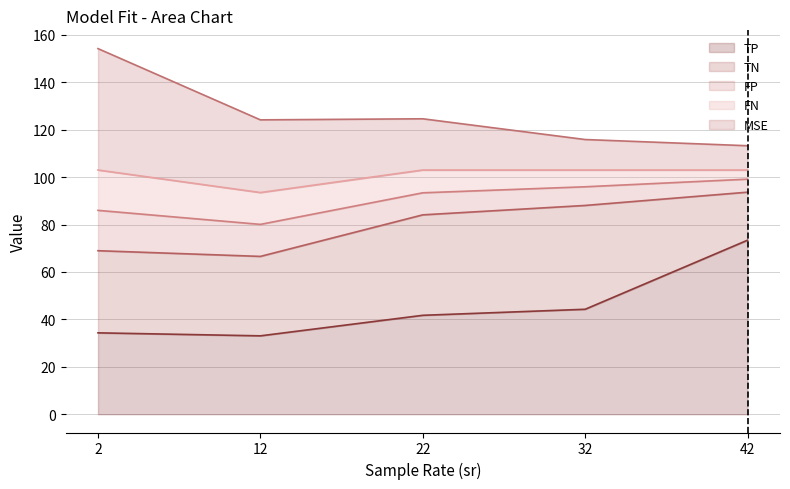

What is the total value across all series at 2?

154.2